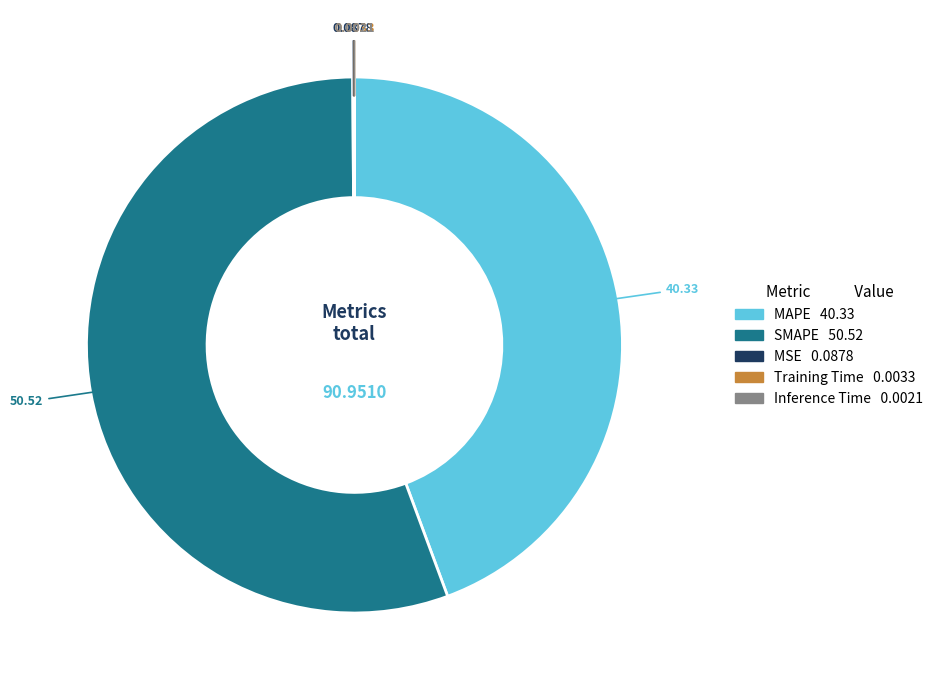

Do SMAPE and MAPE together represent more than half of the pie?

Yes